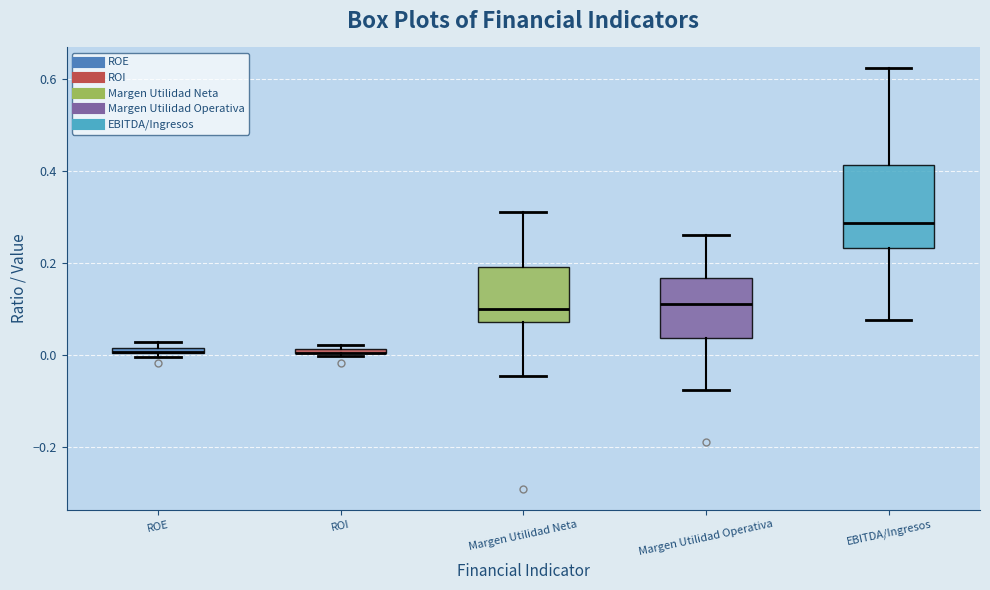

Comparing the boxes themselves (not the whiskers), which one is the tallest?

EBITDA/Ingresos